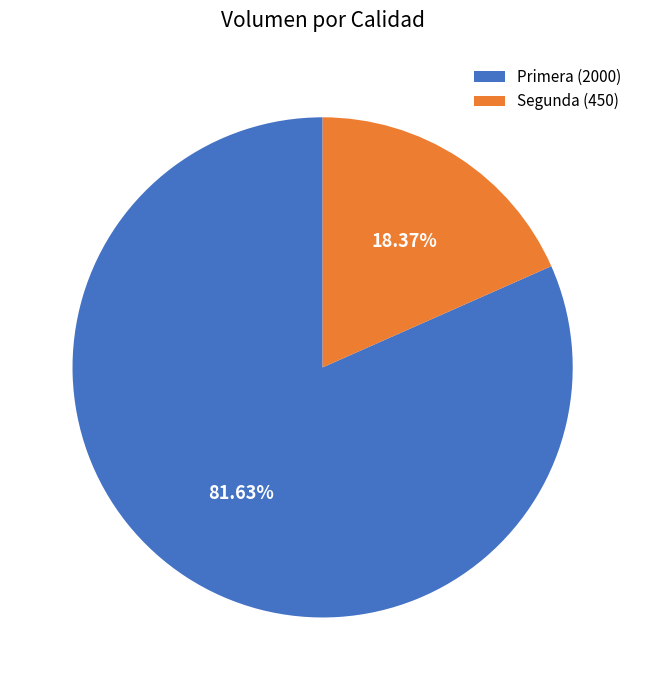

Which category has the smallest portion of the pie?

Segunda